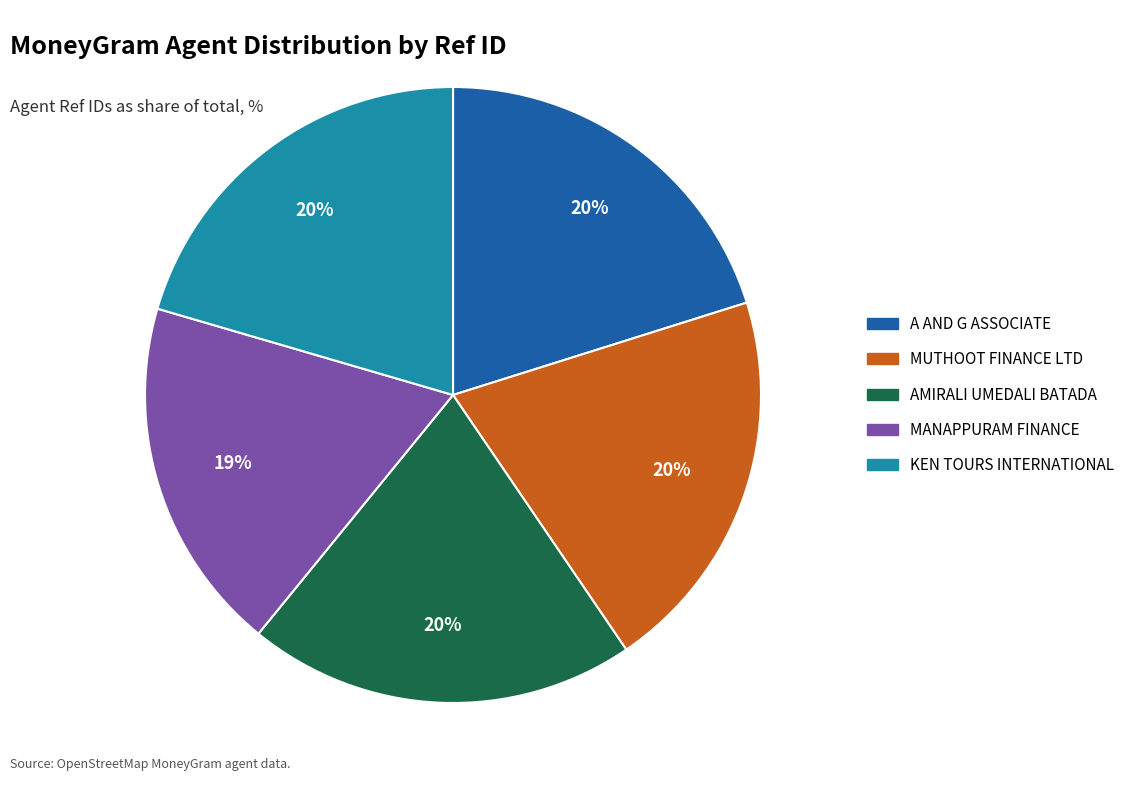

To the nearest percent, what is the average slice percentage?

20%